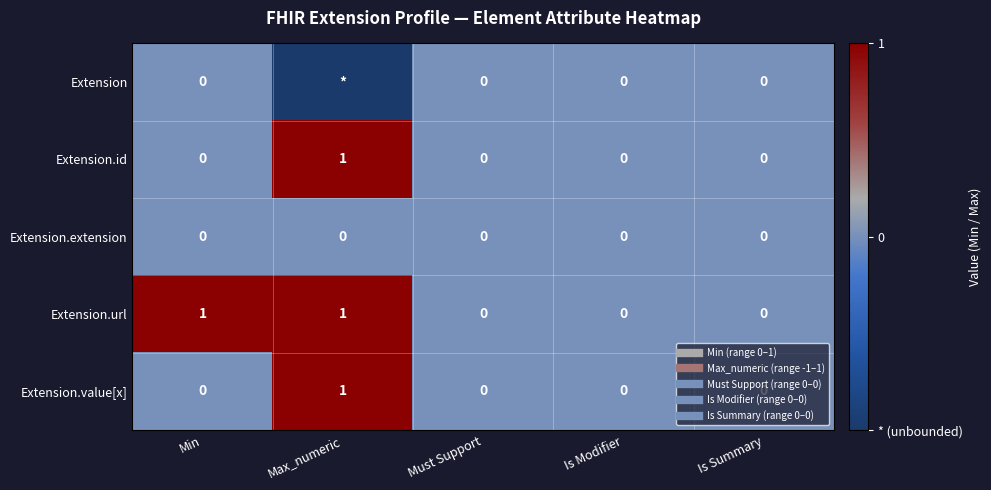

How many series are shown in this chart?

5